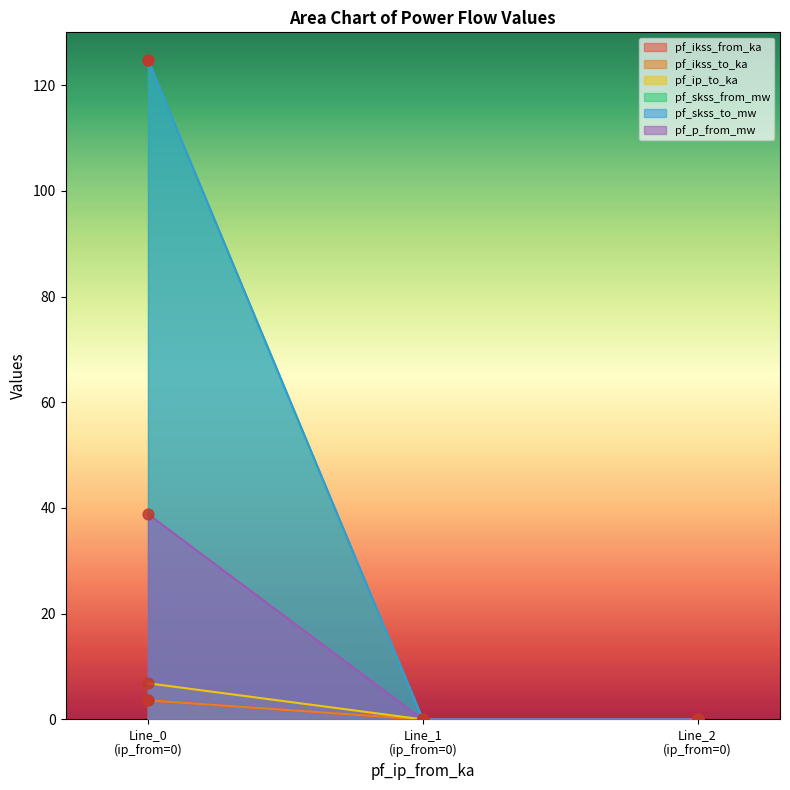

Is the value of pf_skss_to_mw at 0 greater than the value of pf_ip_to_ka at 0?

Yes